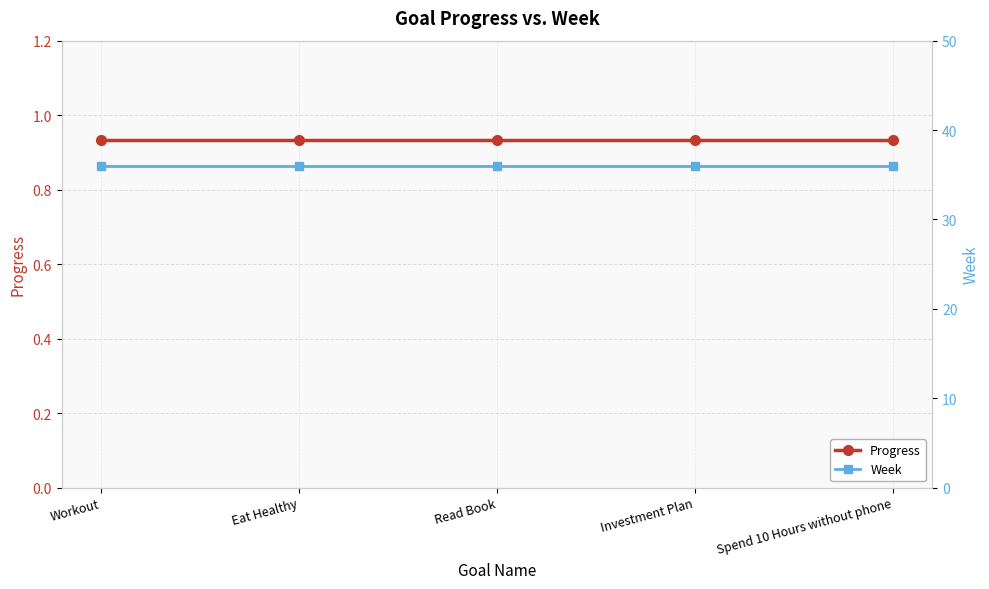

True or false: Progress has more than 2 interior local peaks.

False